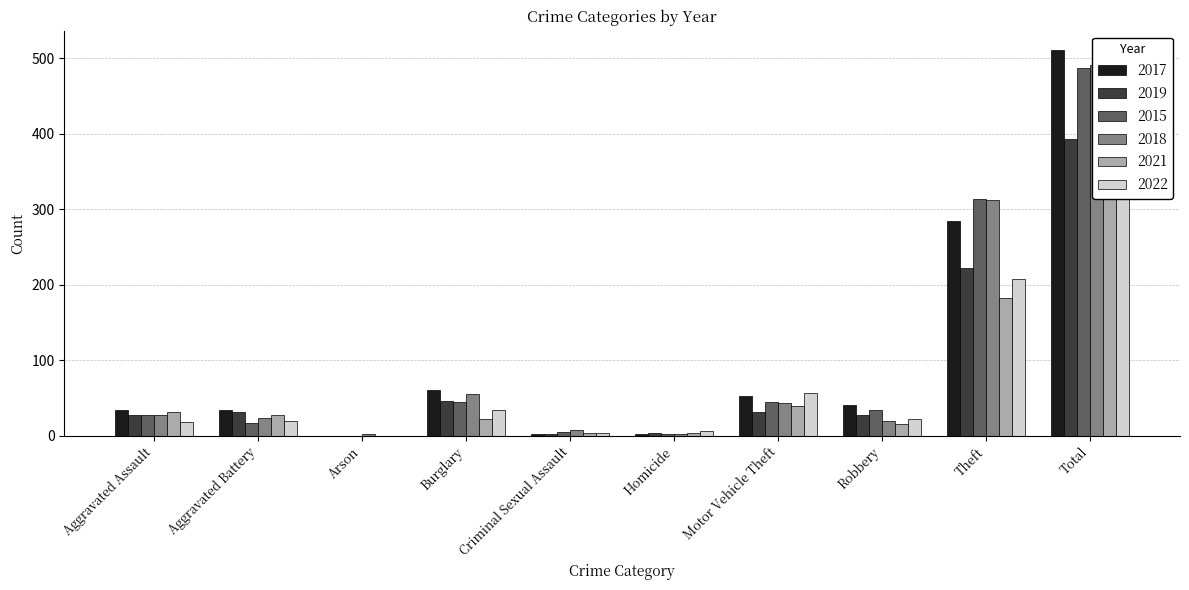

How many series are shown in this chart?

6